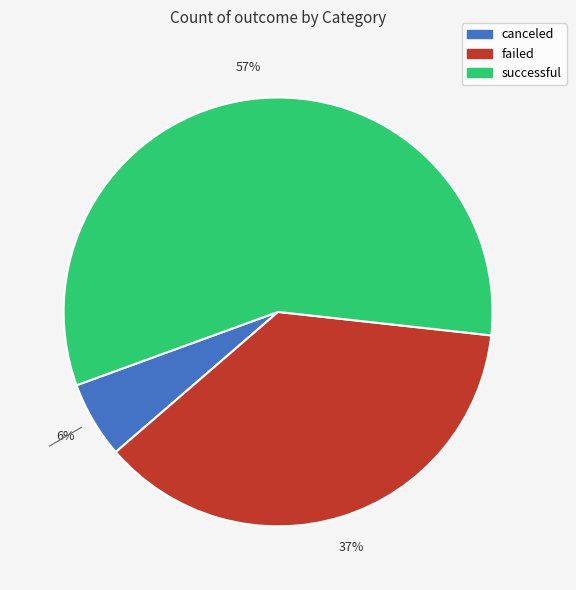

To the nearest percent, what is the average slice percentage?

33%